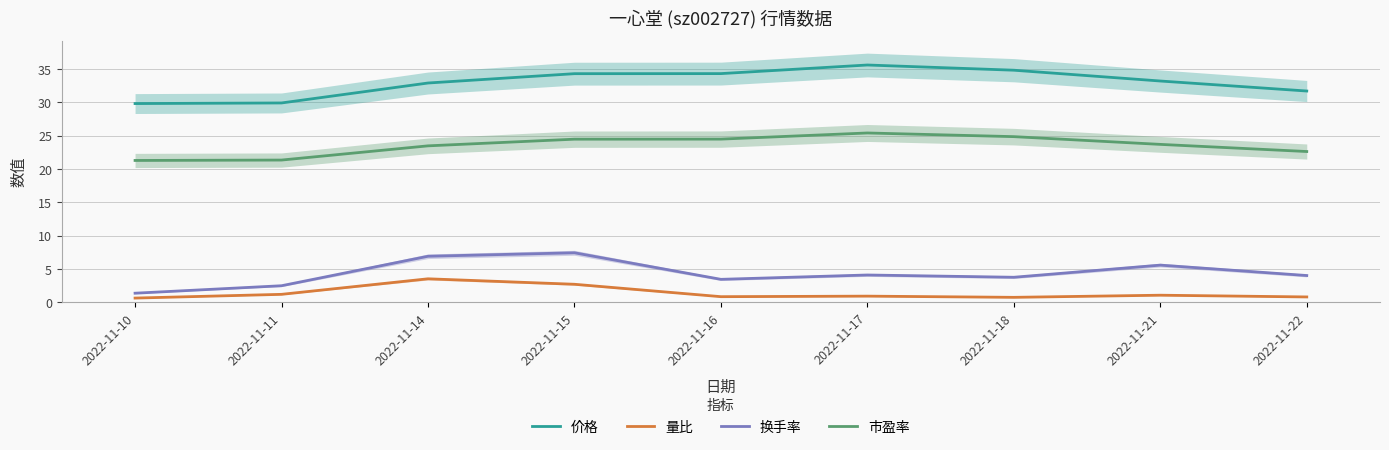

At which category does 市盈率 reach its first local peak?

2022-11-17